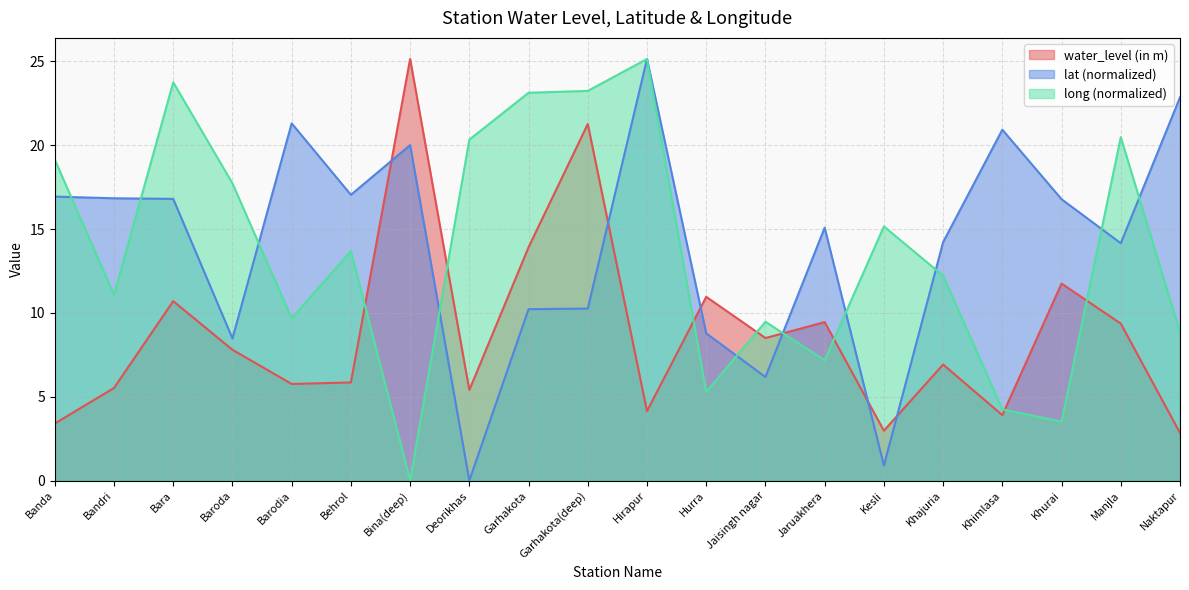

True or false: lat and water_level (in m) cross at least once.

True